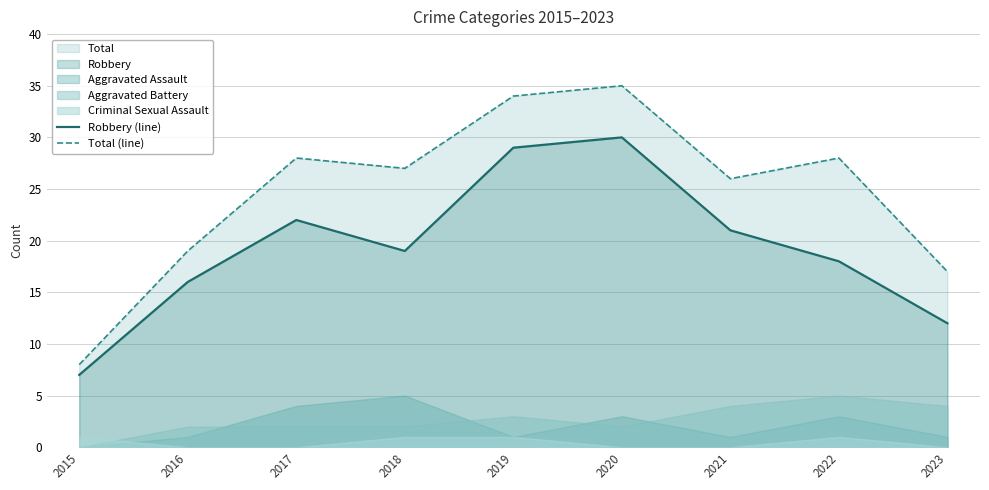

At which label is Total (line) closest to 21?

2016